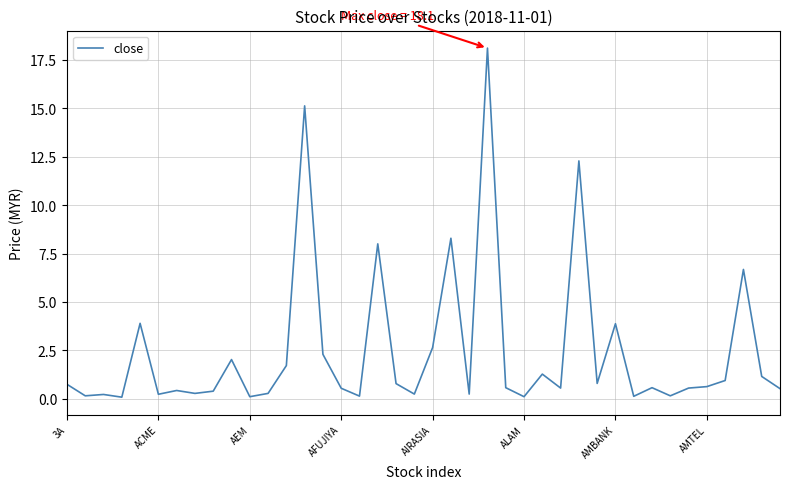

What is the greatest value displayed?

18.1